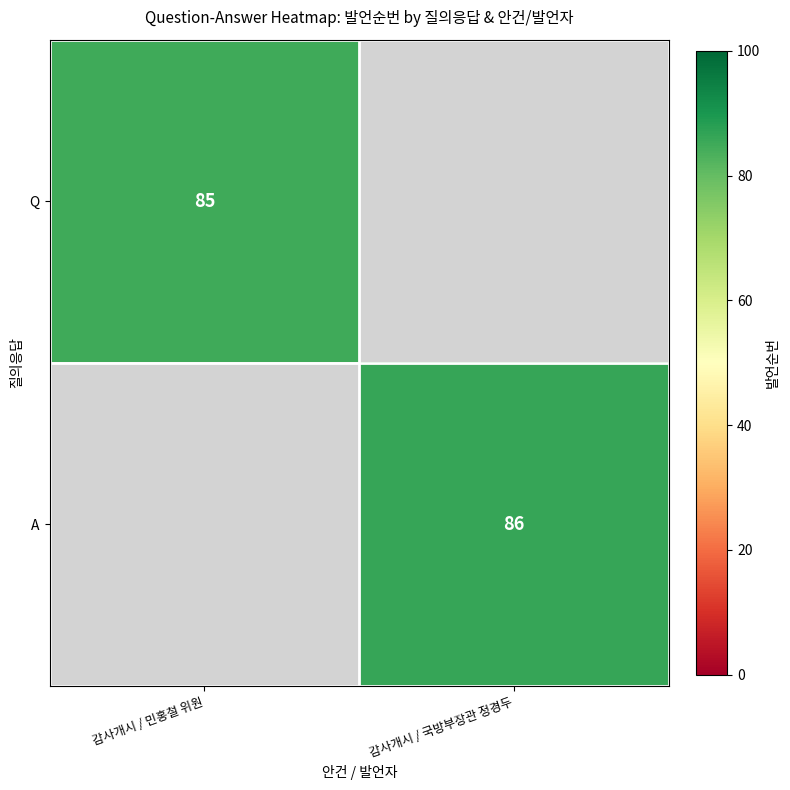

The A series shows 150 at 감사개시 / 국방부장관 정경두. True or false?

False